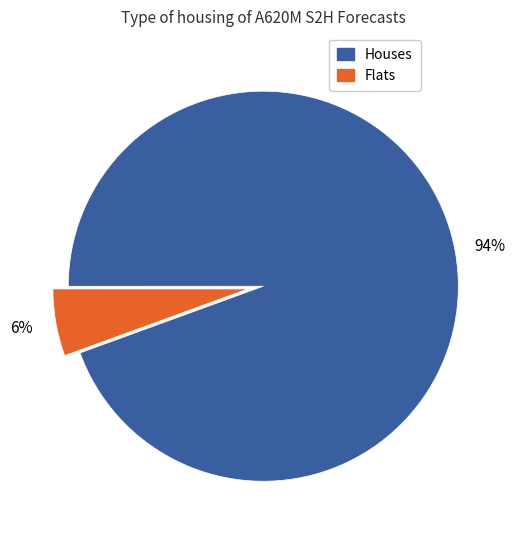

How many segments does this pie chart have?

2